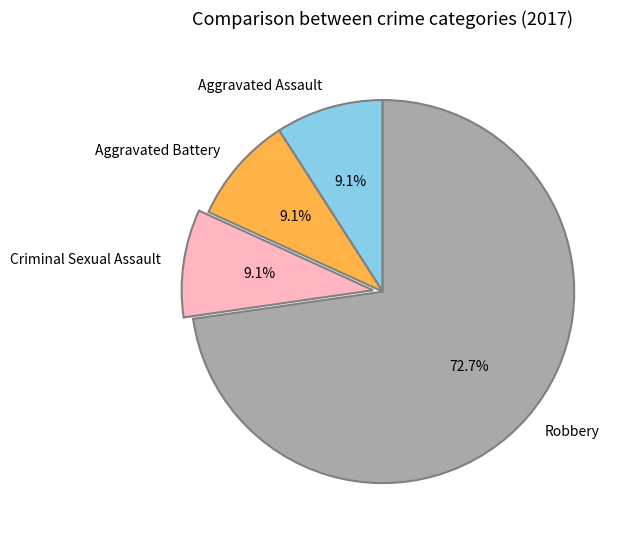

What is the largest slice in the pie chart?

Robbery